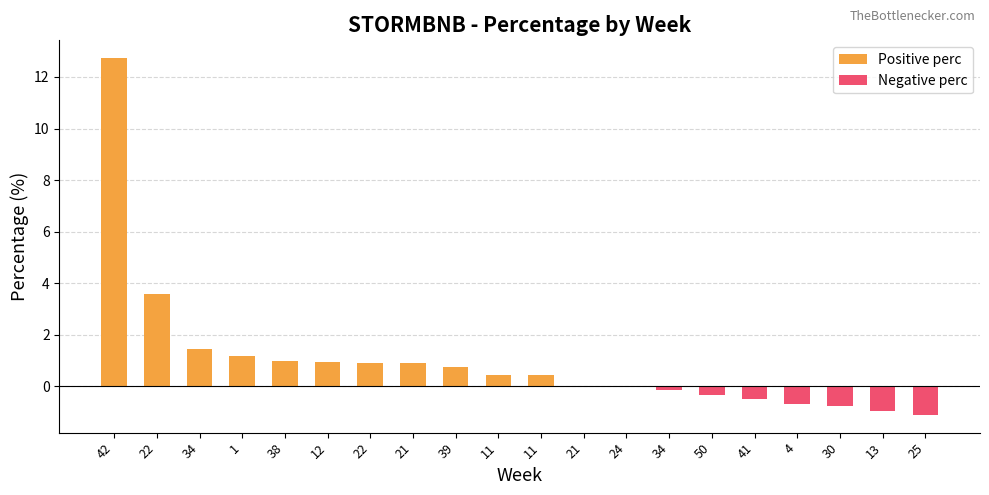

At which label is Positive perc closest to 6?

22